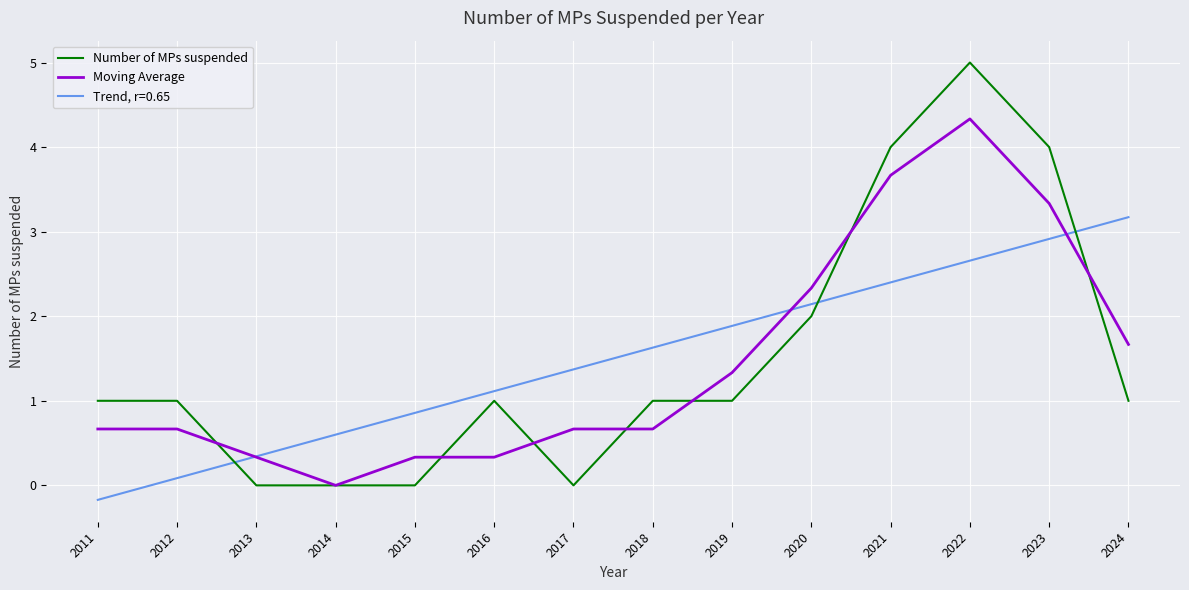

What is the average value of the Moving Average series?

1.5